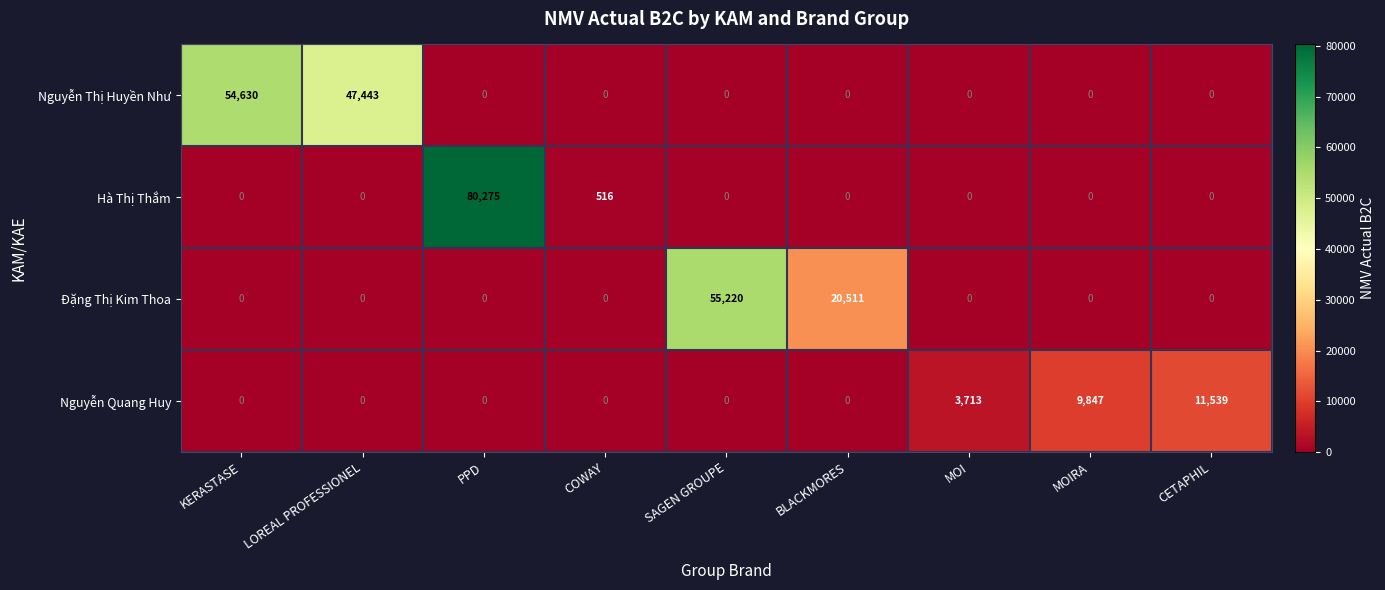

Which series has the largest total across all categories?

Nguyễn Thị Huyền Như